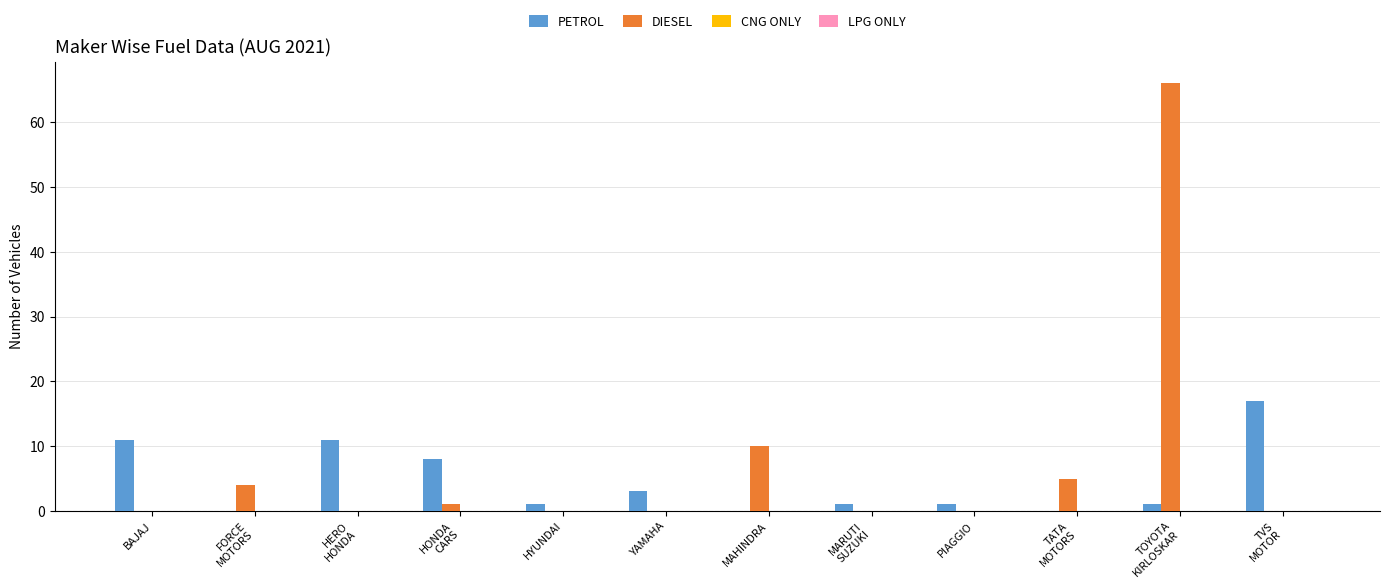

What is the greatest value displayed?

66